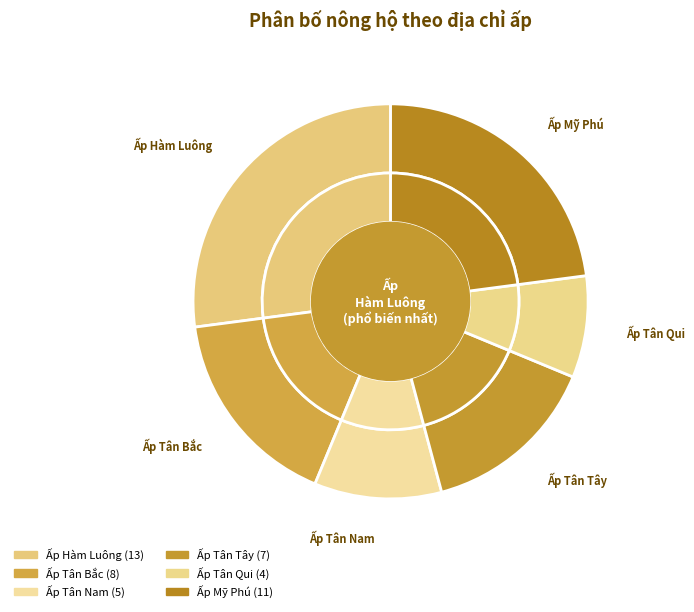

What percentage is the Ấp Hàm Luông slice, to the nearest percent?

27%